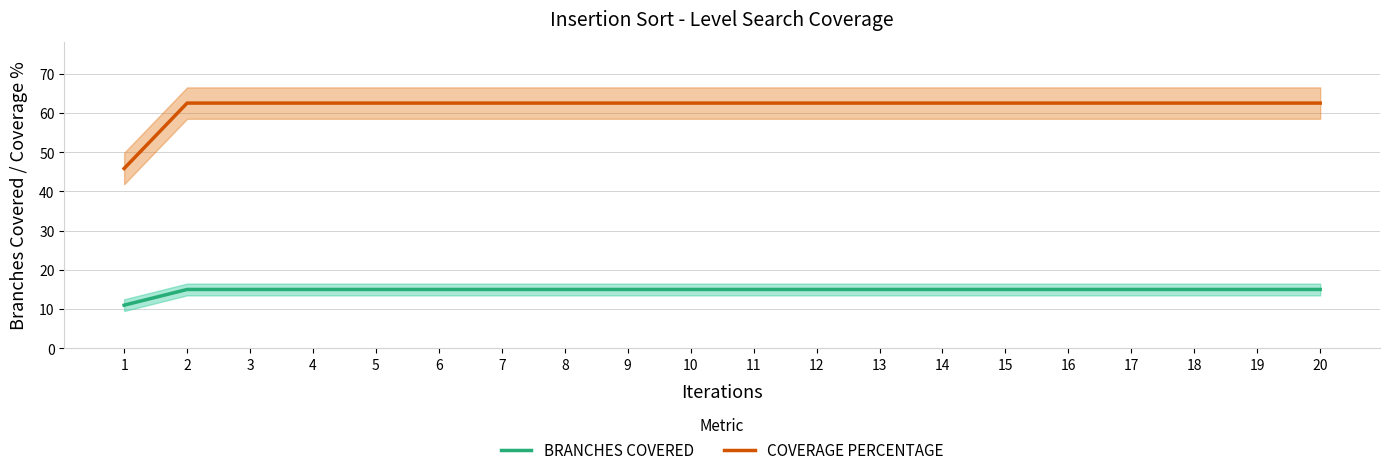

The BRANCHES COVERED series shows 15.0 at 11. True or false?

True